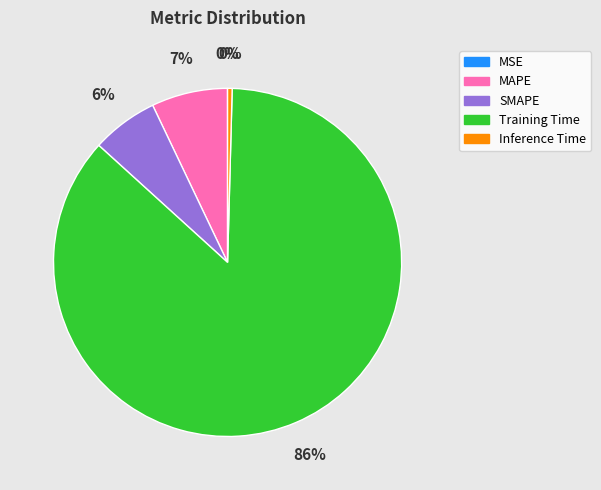

What is the largest slice in the pie chart?

Training Time